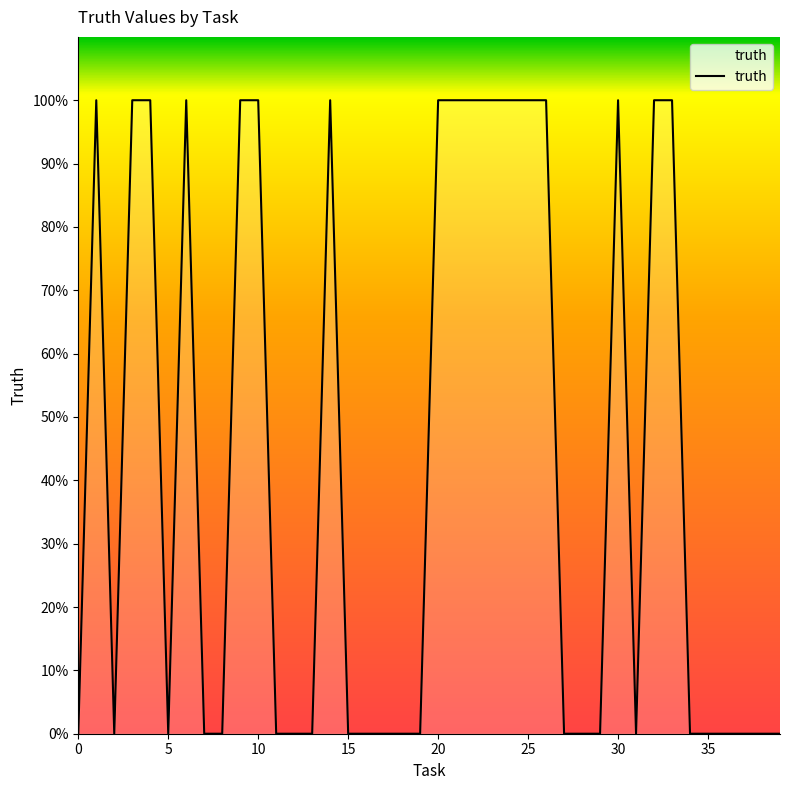

Rank the categories by value from highest to lowest.

1, 3, 4, 6, 9, 10, 14, 20, 21, 22, 23, 24, 25, 26, 30, 32, 33, 0, 2, 5, 7, 8, 11, 12, 13, 15, 16, 17, 18, 19, 27, 28, 29, 31, 34, 35, 36, 37, 38, 39